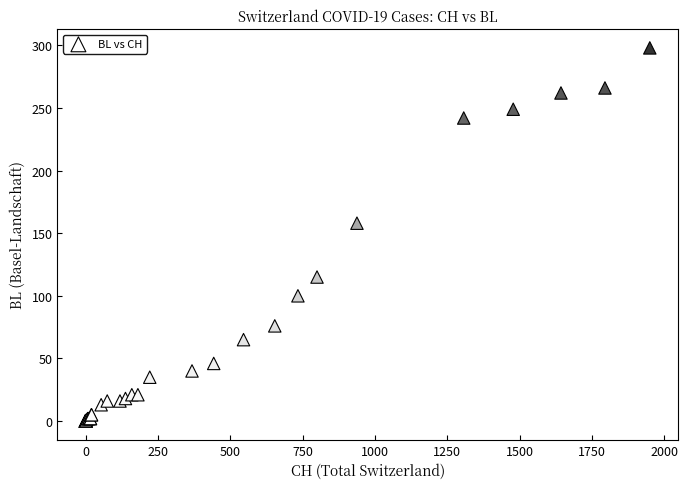

What Y value in the scatter plot is closest to 149?

158